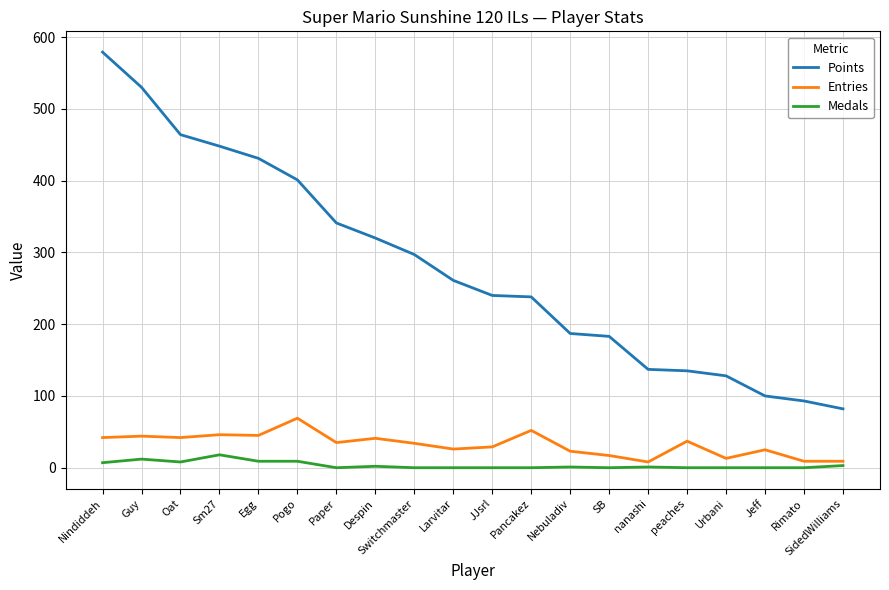

Count the number of data series in this chart.

3